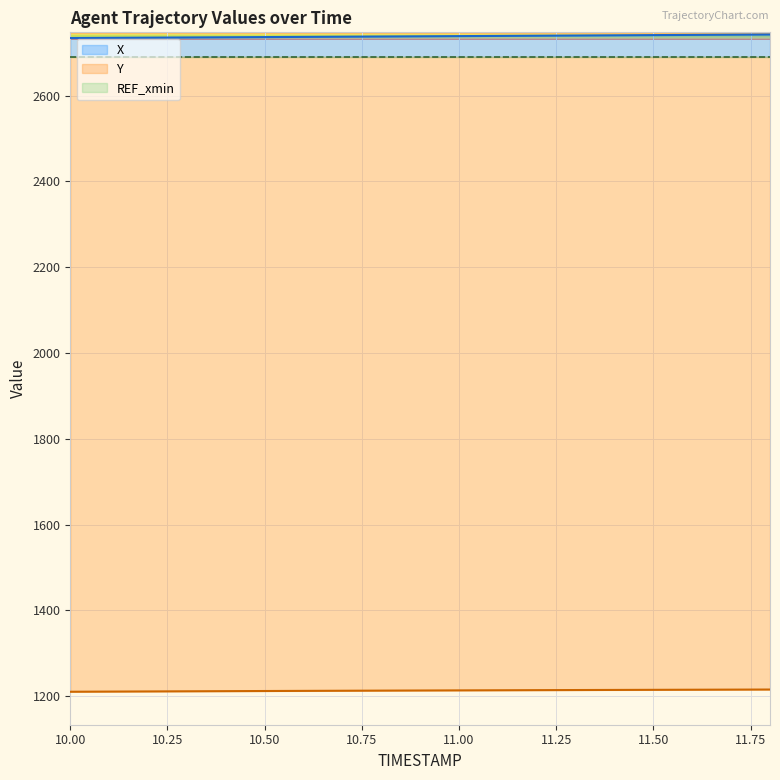

True or false: Y has more than 0 points higher than both neighbors.

False